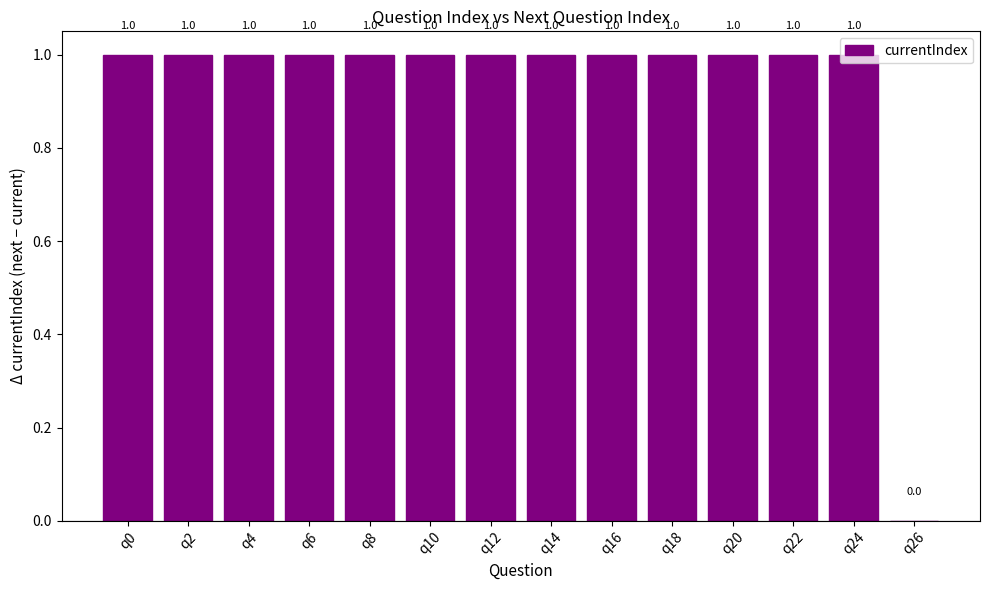

Is it true that the value at q4 is 0?

False